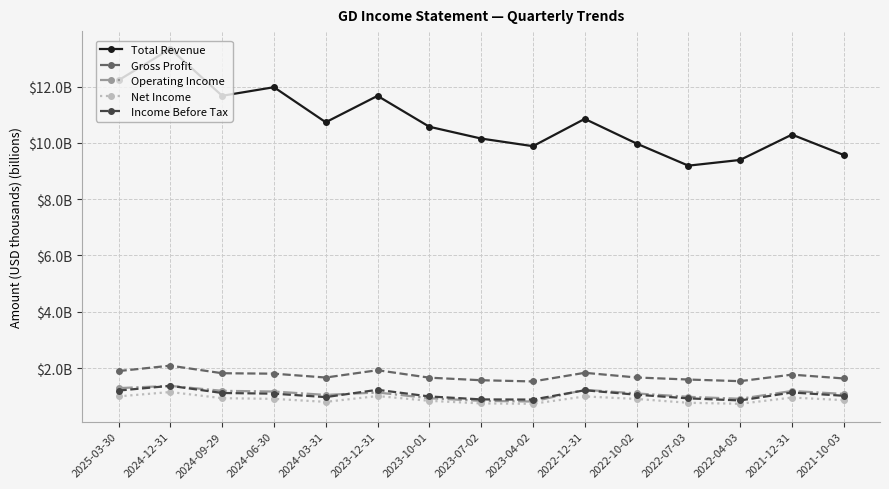

What is the greatest value displayed?

13.3